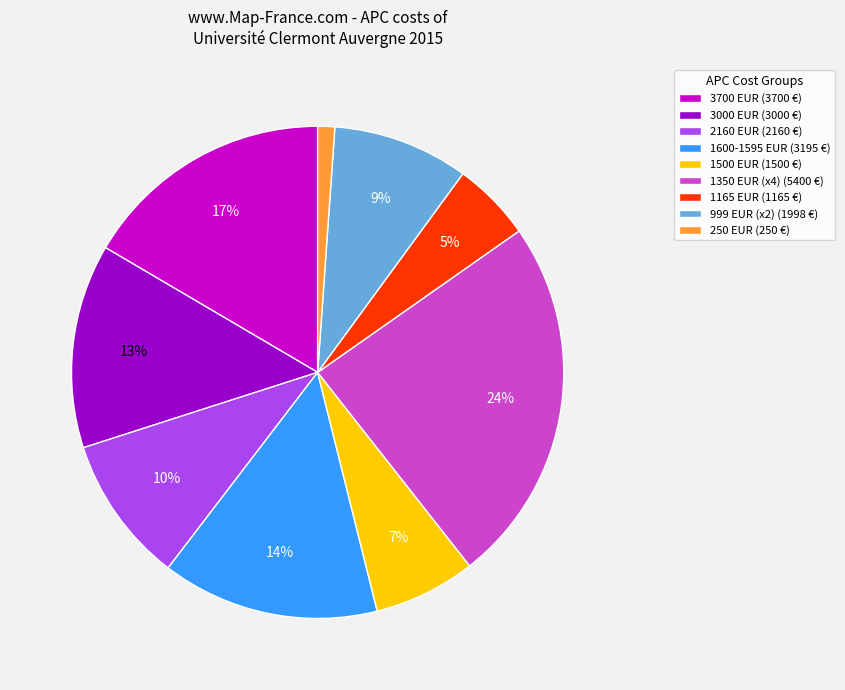

To the nearest percent, what percentage of the pie is 3700 EUR (3700 €)?

17%